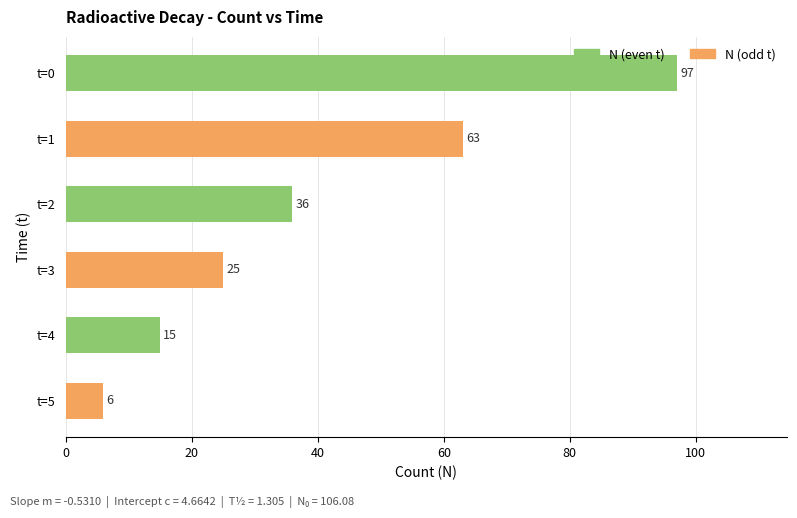

Where is the data nearest to the value 51?

t=1